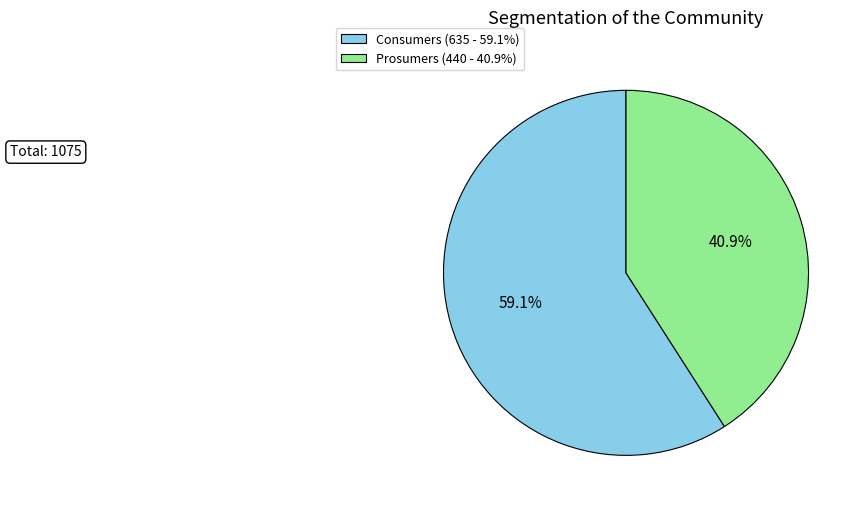

Rank the categories by value from highest to lowest.

Consumers, Prosumers